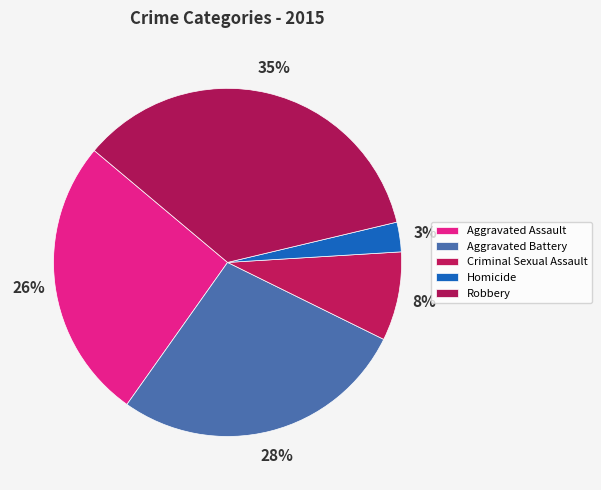

Which slice is the largest?

Robbery